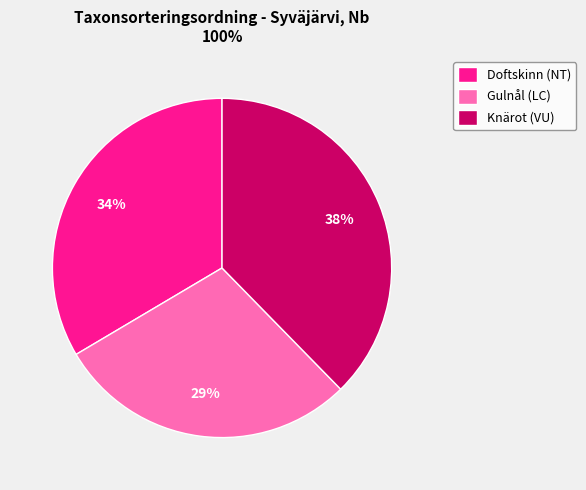

How many slices are in this pie chart?

3